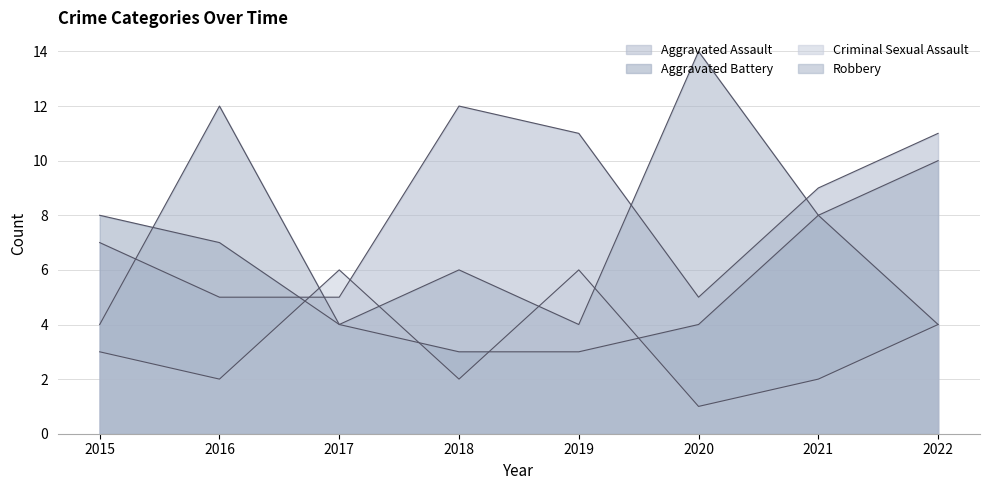

Reading left to right, list all the values displayed in this chart.

Aggravated Assault: 2015=7	2016=5	2017=5	2018=12	2019=11	2020=5	2021=9	2022=11
Aggravated Battery: 2015=8	2016=7	2017=4	2018=3	2019=3	2020=4	2021=8	2022=4
Criminal Sexual Assault: 2015=3	2016=2	2017=6	2018=2	2019=6	2020=1	2021=2	2022=4
Robbery: 2015=4	2016=12	2017=4	2018=6	2019=4	2020=14	2021=8	2022=10